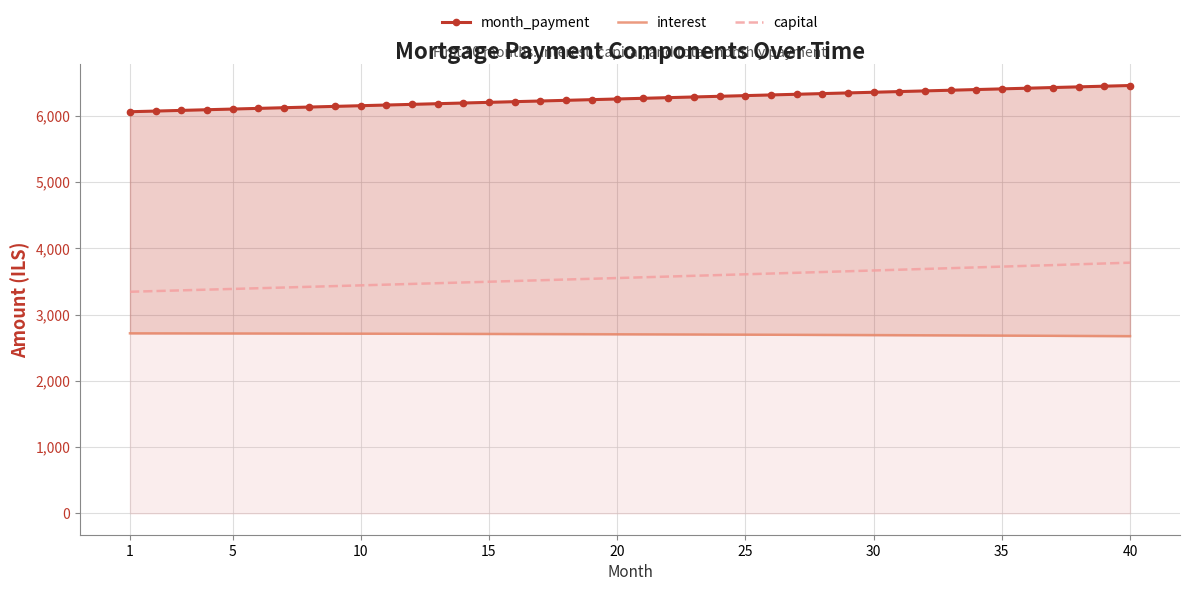

What is the minimum value for interest?

2673.9